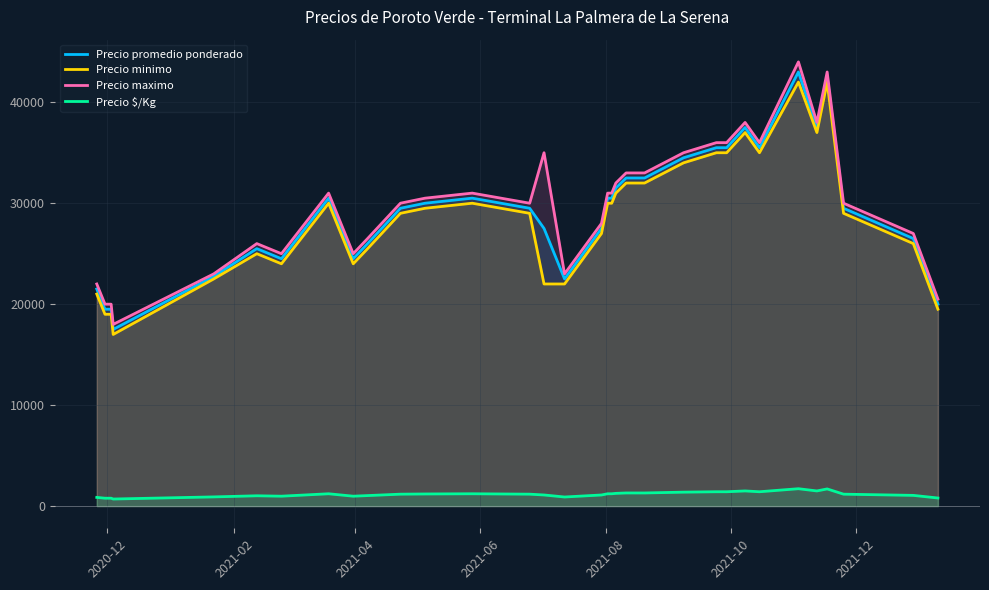

How many lines are shown in the chart?

4